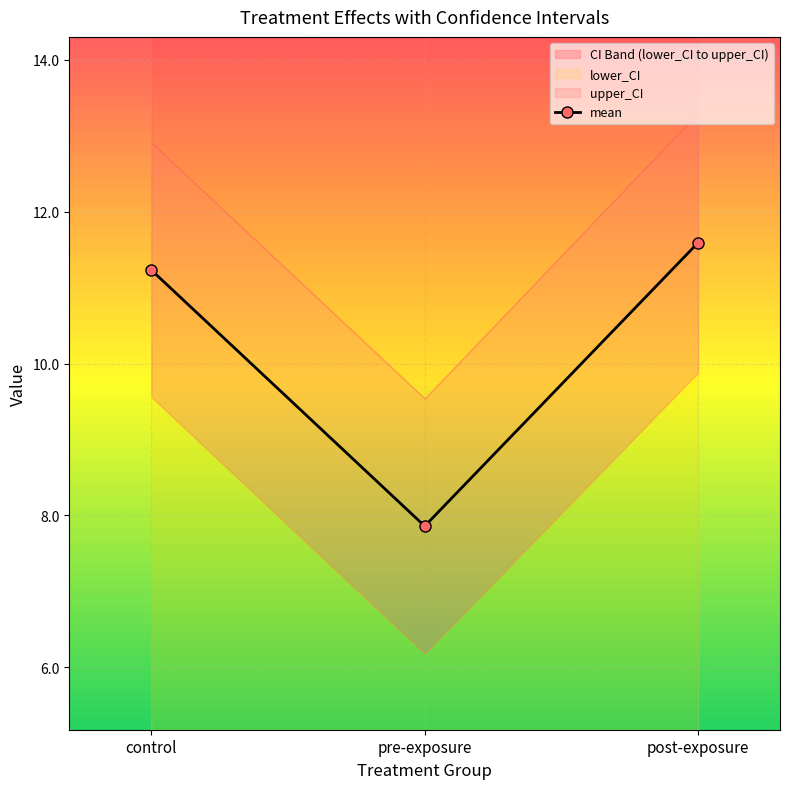

Rank the categories by value from highest to lowest.

post-exposure, control, pre-exposure